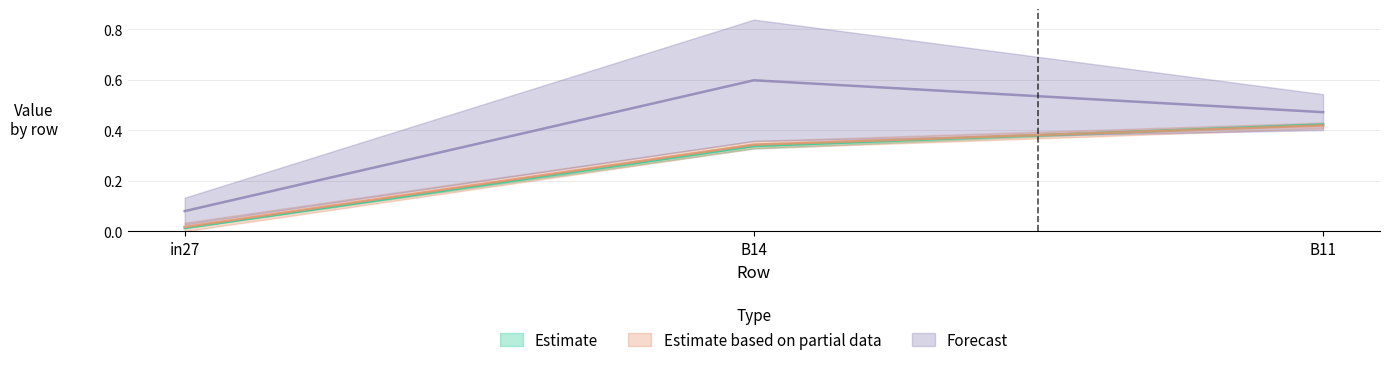

Reading left to right, list all the values displayed in this chart.

job474_scenario0_933: in27=0.0	B14=0.3	B11=0.4
job475_scenario0_934: in27=0.0	B14=0.3	B11=0.4
job484_scenario2_952: in27=0.1	B14=0.6	B11=0.5